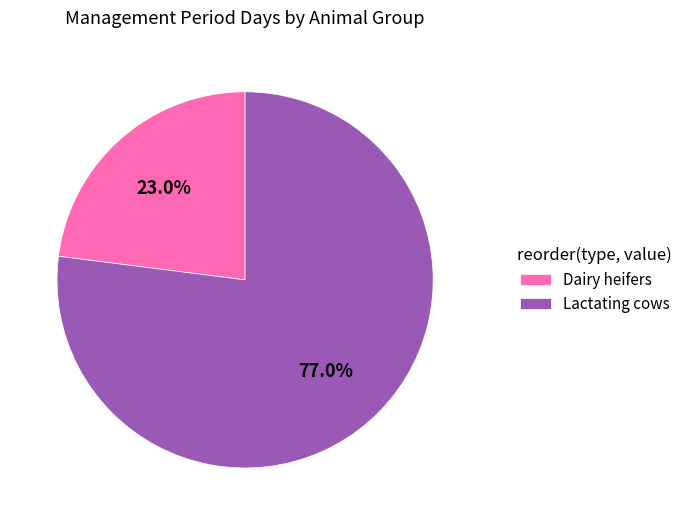

Which slice is the smallest?

Dairy heifers